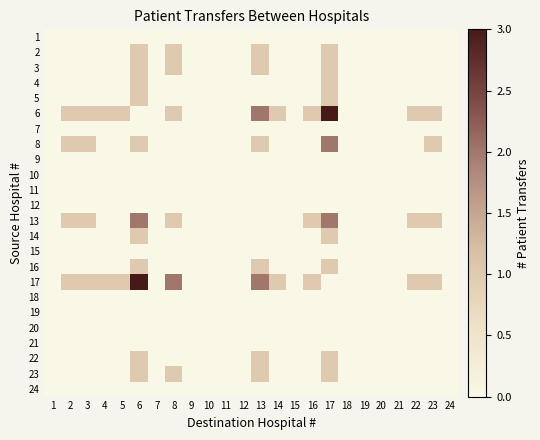

Reading left to right, extract all data points from this chart.

1: 1=0	2=0	3=0	4=0	5=0	6=0	7=0	8=0	9=0	10=0	11=0	12=0	13=0	14=0	15=0	16=0	17=0	18=0	19=0	20=0	21=0	22=0	23=0	24=0
2: 1=0	2=0	3=0	4=0	5=0	6=1	7=0	8=1	9=0	10=0	11=0	12=0	13=1	14=0	15=0	16=0	17=1	18=0	19=0	20=0	21=0	22=0	23=0	24=0
3: 1=0	2=0	3=0	4=0	5=0	6=1	7=0	8=1	9=0	10=0	11=0	12=0	13=1	14=0	15=0	16=0	17=1	18=0	19=0	20=0	21=0	22=0	23=0	24=0
4: 1=0	2=0	3=0	4=0	5=0	6=1	7=0	8=0	9=0	10=0	11=0	12=0	13=0	14=0	15=0	16=0	17=1	18=0	19=0	20=0	21=0	22=0	23=0	24=0
5: 1=0	2=0	3=0	4=0	5=0	6=1	7=0	8=0	9=0	10=0	11=0	12=0	13=0	14=0	15=0	16=0	17=1	18=0	19=0	20=0	21=0	22=0	23=0	24=0
6: 1=0	2=1	3=1	4=1	5=1	6=0	7=0	8=1	9=0	10=0	11=0	12=0	13=2	14=1	15=0	16=1	17=3	18=0	19=0	20=0	21=0	22=1	23=1	24=0
7: 1=0	2=0	3=0	4=0	5=0	6=0	7=0	8=0	9=0	10=0	11=0	12=0	13=0	14=0	15=0	16=0	17=0	18=0	19=0	20=0	21=0	22=0	23=0	24=0
8: 1=0	2=1	3=1	4=0	5=0	6=1	7=0	8=0	9=0	10=0	11=0	12=0	13=1	14=0	15=0	16=0	17=2	18=0	19=0	20=0	21=0	22=0	23=1	24=0
9: 1=0	2=0	3=0	4=0	5=0	6=0	7=0	8=0	9=0	10=0	11=0	12=0	13=0	14=0	15=0	16=0	17=0	18=0	19=0	20=0	21=0	22=0	23=0	24=0
10: 1=0	2=0	3=0	4=0	5=0	6=0	7=0	8=0	9=0	10=0	11=0	12=0	13=0	14=0	15=0	16=0	17=0	18=0	19=0	20=0	21=0	22=0	23=0	24=0
11: 1=0	2=0	3=0	4=0	5=0	6=0	7=0	8=0	9=0	10=0	11=0	12=0	13=0	14=0	15=0	16=0	17=0	18=0	19=0	20=0	21=0	22=0	23=0	24=0
12: 1=0	2=0	3=0	4=0	5=0	6=0	7=0	8=0	9=0	10=0	11=0	12=0	13=0	14=0	15=0	16=0	17=0	18=0	19=0	20=0	21=0	22=0	23=0	24=0
13: 1=0	2=1	3=1	4=0	5=0	6=2	7=0	8=1	9=0	10=0	11=0	12=0	13=0	14=0	15=0	16=1	17=2	18=0	19=0	20=0	21=0	22=1	23=1	24=0
14: 1=0	2=0	3=0	4=0	5=0	6=1	7=0	8=0	9=0	10=0	11=0	12=0	13=0	14=0	15=0	16=0	17=1	18=0	19=0	20=0	21=0	22=0	23=0	24=0
15: 1=0	2=0	3=0	4=0	5=0	6=0	7=0	8=0	9=0	10=0	11=0	12=0	13=0	14=0	15=0	16=0	17=0	18=0	19=0	20=0	21=0	22=0	23=0	24=0
16: 1=0	2=0	3=0	4=0	5=0	6=1	7=0	8=0	9=0	10=0	11=0	12=0	13=1	14=0	15=0	16=0	17=1	18=0	19=0	20=0	21=0	22=0	23=0	24=0
17: 1=0	2=1	3=1	4=1	5=1	6=3	7=0	8=2	9=0	10=0	11=0	12=0	13=2	14=1	15=0	16=1	17=0	18=0	19=0	20=0	21=0	22=1	23=1	24=0
18: 1=0	2=0	3=0	4=0	5=0	6=0	7=0	8=0	9=0	10=0	11=0	12=0	13=0	14=0	15=0	16=0	17=0	18=0	19=0	20=0	21=0	22=0	23=0	24=0
19: 1=0	2=0	3=0	4=0	5=0	6=0	7=0	8=0	9=0	10=0	11=0	12=0	13=0	14=0	15=0	16=0	17=0	18=0	19=0	20=0	21=0	22=0	23=0	24=0
20: 1=0	2=0	3=0	4=0	5=0	6=0	7=0	8=0	9=0	10=0	11=0	12=0	13=0	14=0	15=0	16=0	17=0	18=0	19=0	20=0	21=0	22=0	23=0	24=0
21: 1=0	2=0	3=0	4=0	5=0	6=0	7=0	8=0	9=0	10=0	11=0	12=0	13=0	14=0	15=0	16=0	17=0	18=0	19=0	20=0	21=0	22=0	23=0	24=0
22: 1=0	2=0	3=0	4=0	5=0	6=1	7=0	8=0	9=0	10=0	11=0	12=0	13=1	14=0	15=0	16=0	17=1	18=0	19=0	20=0	21=0	22=0	23=0	24=0
23: 1=0	2=0	3=0	4=0	5=0	6=1	7=0	8=1	9=0	10=0	11=0	12=0	13=1	14=0	15=0	16=0	17=1	18=0	19=0	20=0	21=0	22=0	23=0	24=0
24: 1=0	2=0	3=0	4=0	5=0	6=0	7=0	8=0	9=0	10=0	11=0	12=0	13=0	14=0	15=0	16=0	17=0	18=0	19=0	20=0	21=0	22=0	23=0	24=0